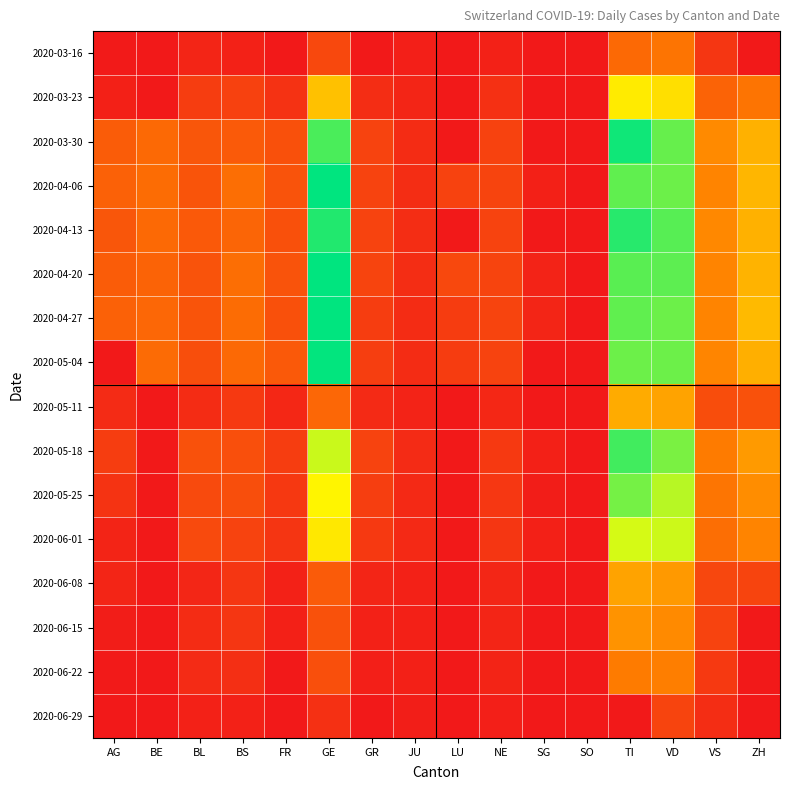

Between SO and VS, which is larger?

VS